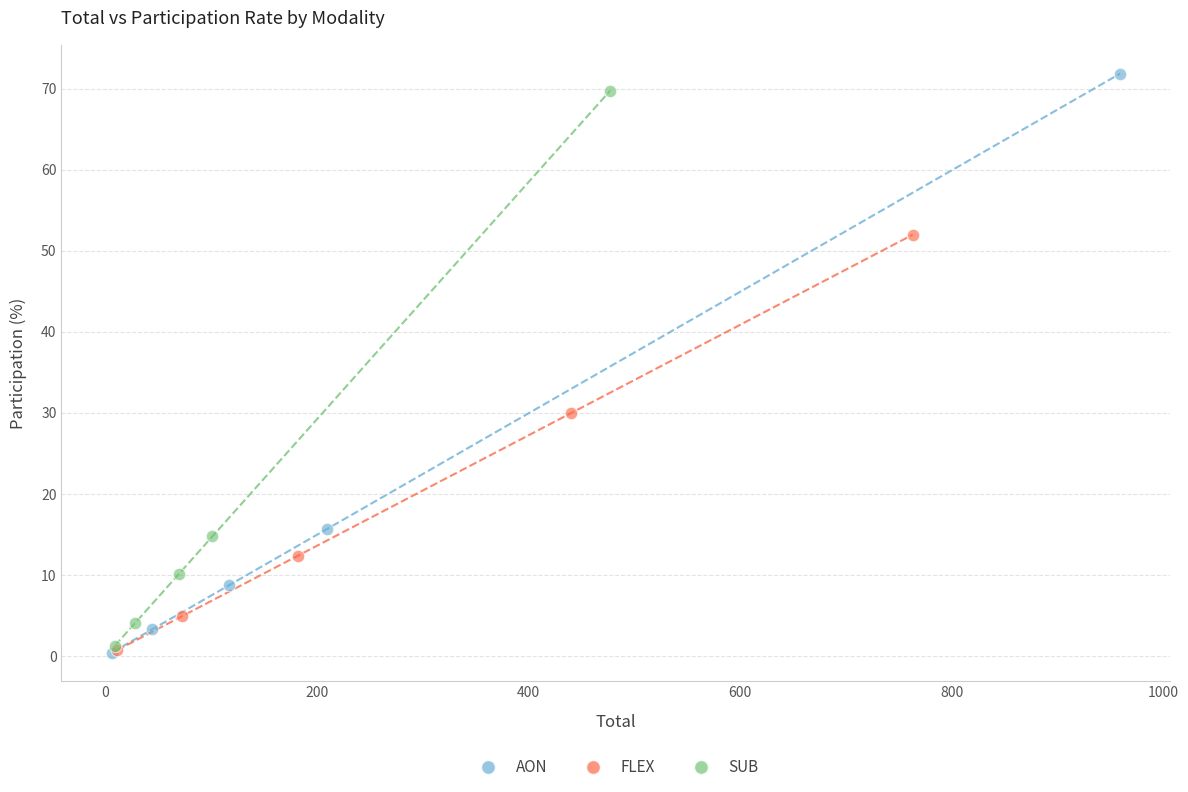

What are all the series names shown in the legend?

AON, FLEX, SUB